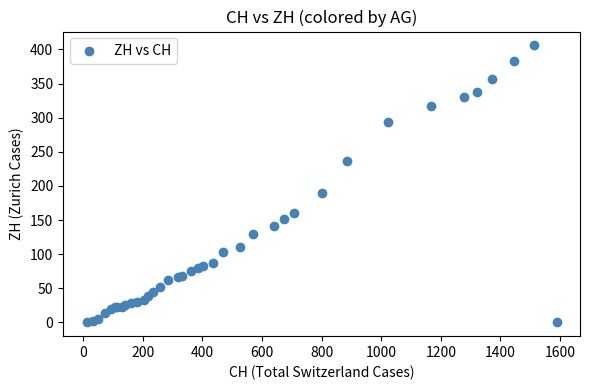

What Y value in the scatter plot is closest to 203?

189